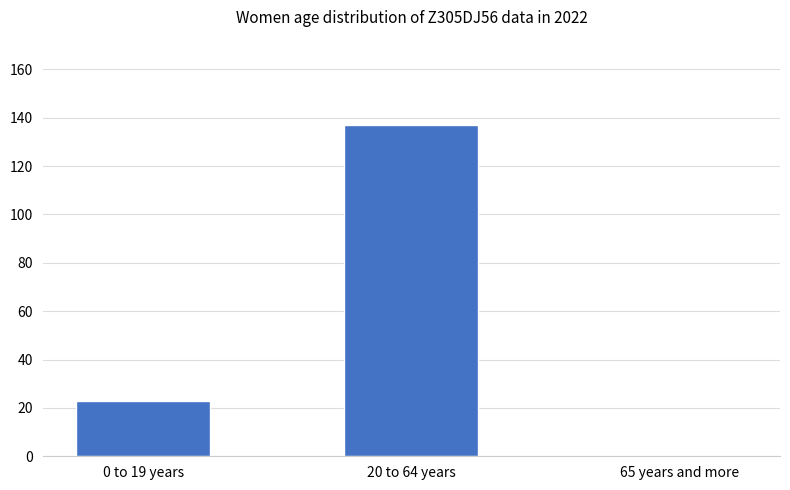

What is the ratio of the value at 0 to 19 years to the value at 20 to 64 years?

0.2